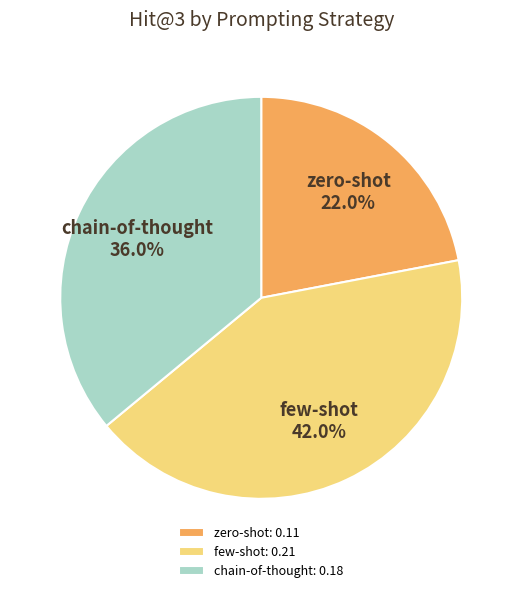

To the nearest percent, what percentage of the pie is few-shot?

42%